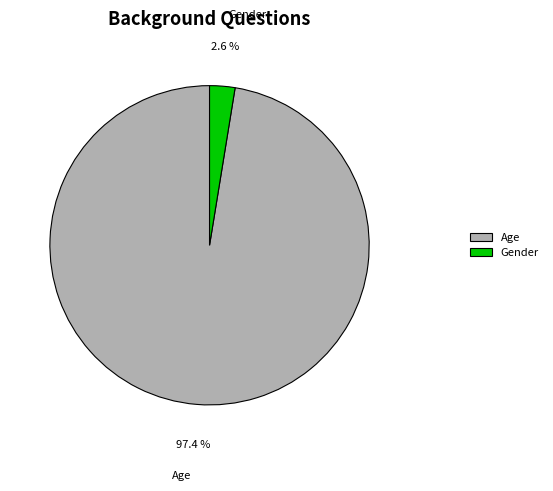

To the nearest percent, what is the difference between the largest and smallest slice percentages?

95%